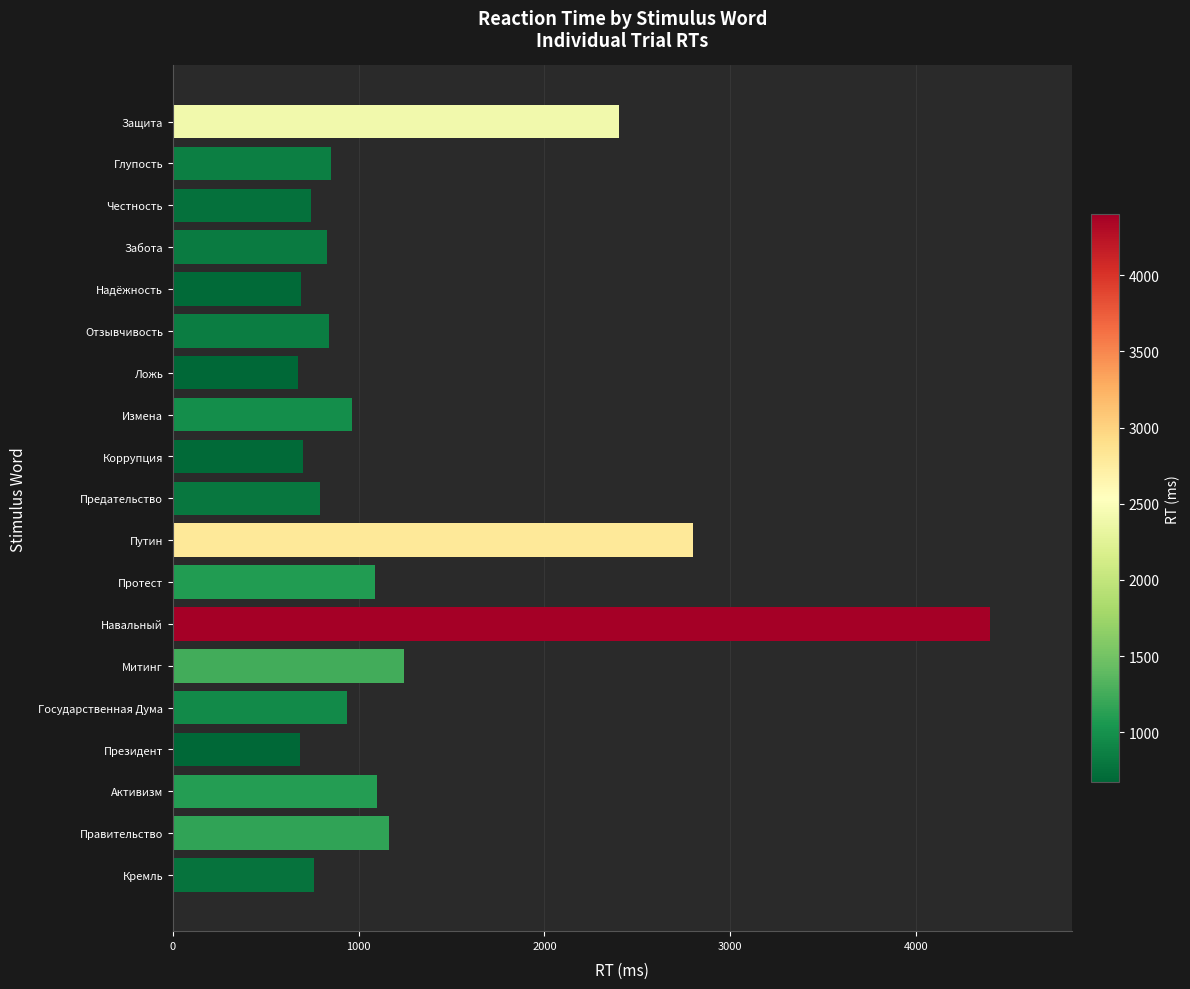

Does the chart contain stacked bars?

No